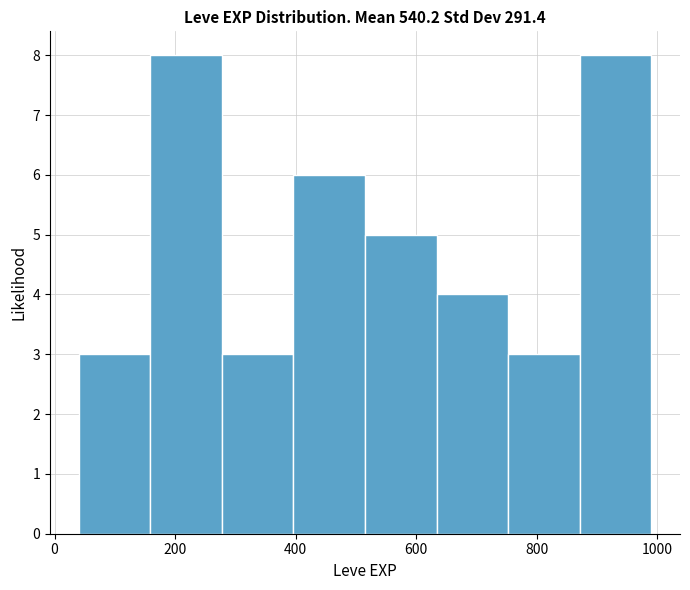

Reading left to right, transcribe this chart: for each bar, give the range it covers on the x-axis and its height. Neither the bar edges nor the heights are printed on the chart, so give them approximately, as read against the axes.

40 to 160: 3
160 to 280: 8
280 to 400: 3
400 to 520: 6
520 to 640: 5
640 to 760: 4
760 to 880: 3
880 to 1000: 8